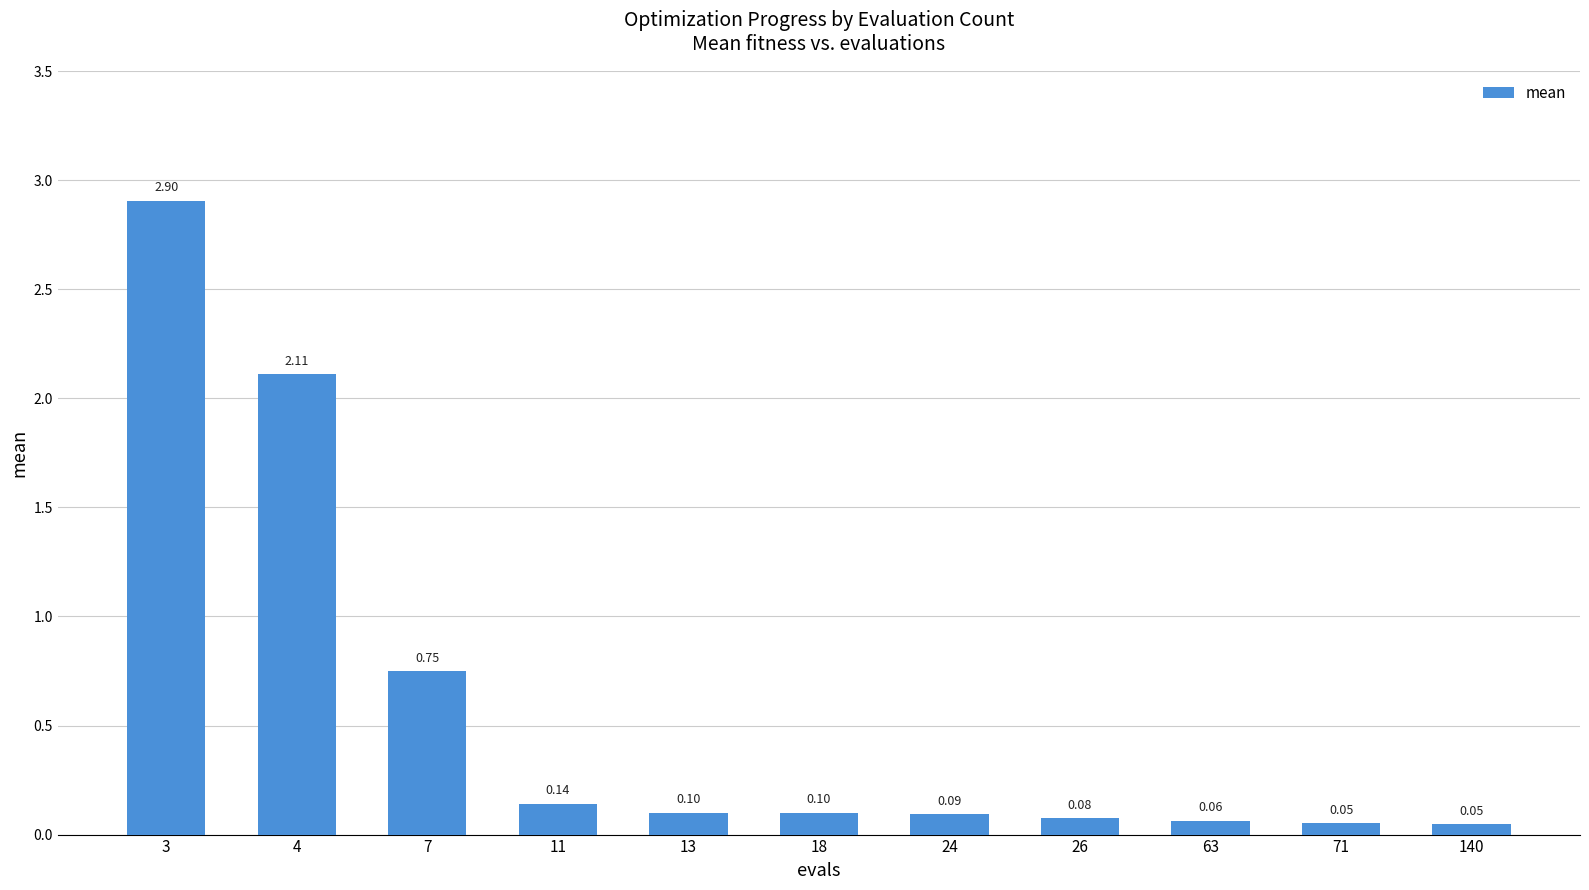

What is the difference between the maximum and minimum values?

2.9